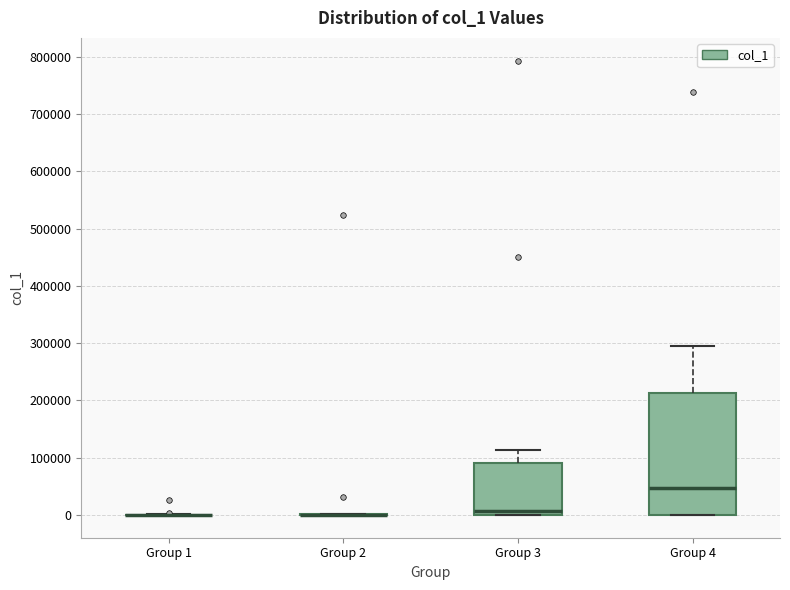

Comparing the boxes themselves (not the whiskers), which one is the tallest?

Group 4